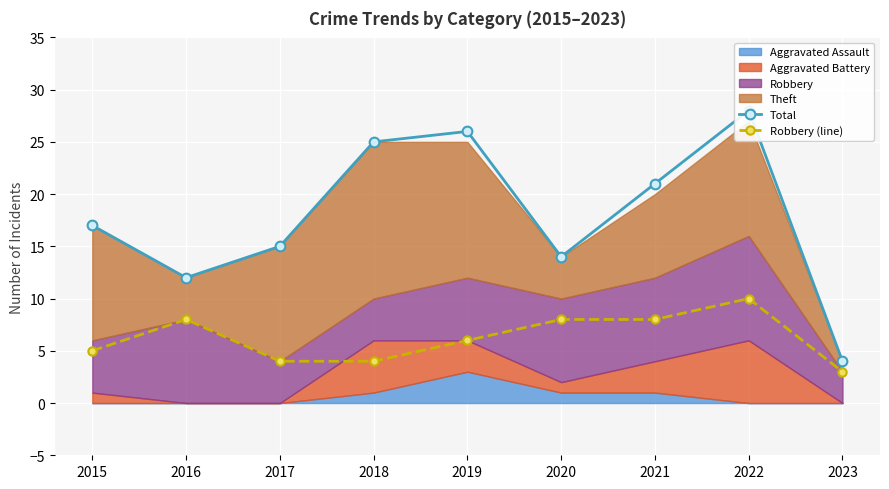

How many values in the Total series are below 17?

4